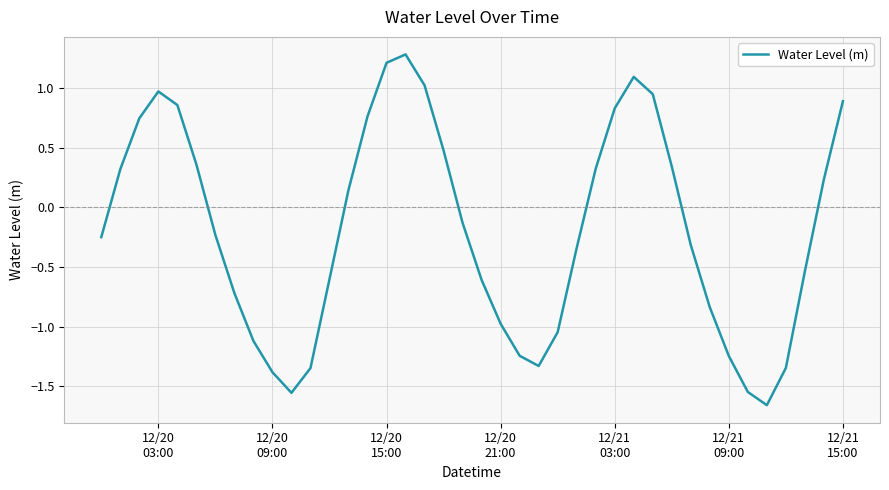

What is the difference between the maximum and minimum values?

2.9